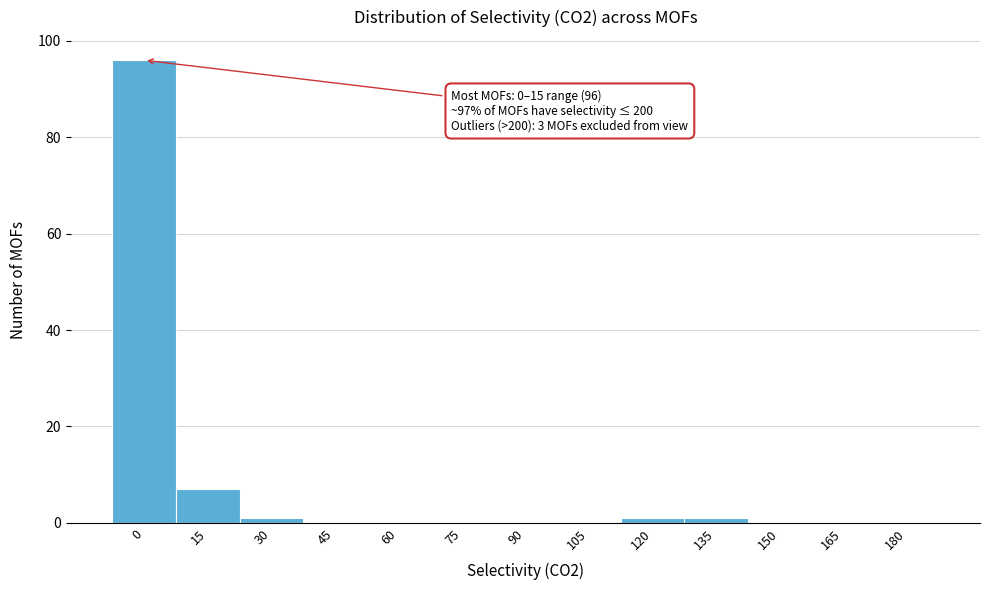

Reading left to right, extract all data points from this chart.

0=96	15=7	30=1	45=0	60=0	75=0	90=0	105=0	120=1	135=1	150=0	165=0	180=0